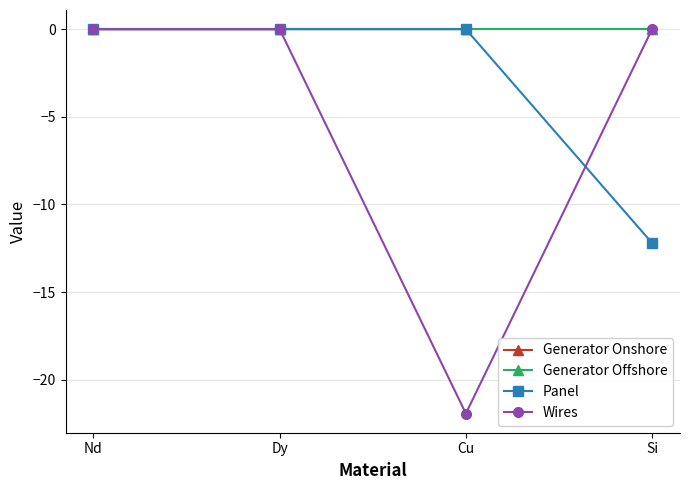

Where is Panel nearest to the value -6?

Nd